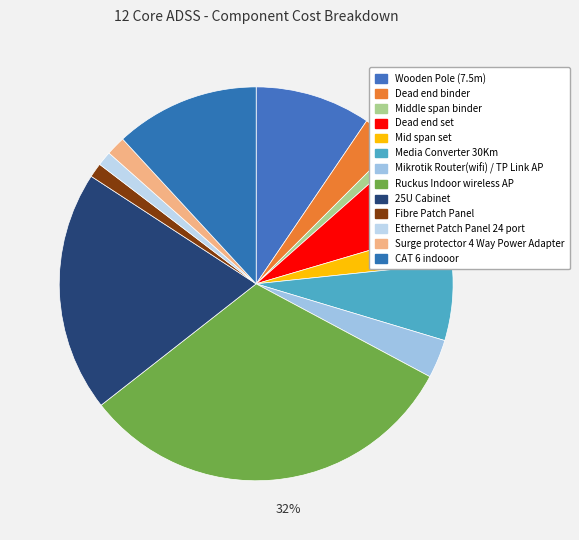

True or false: Mikrotik Router(wifi) / TP Link AP accounts for 1% of the total.

False